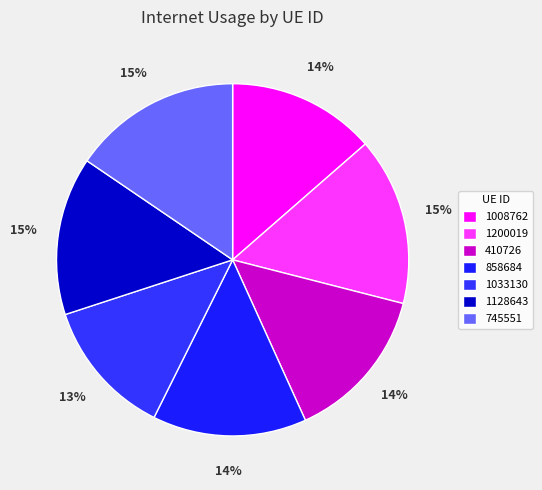

To the nearest percent, what portion does 1200019 represent?

15%